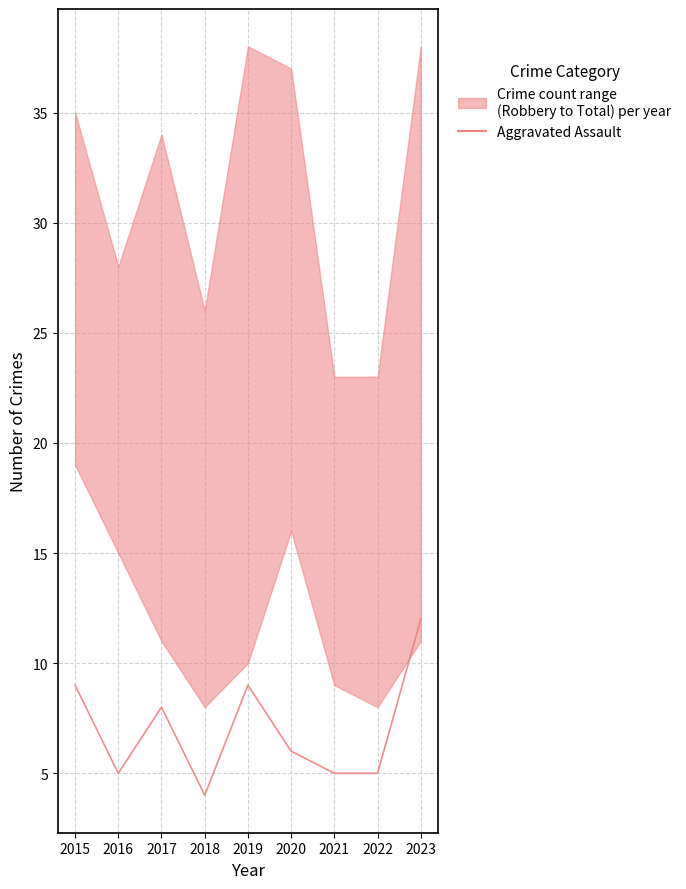

How many values are below 6?

4